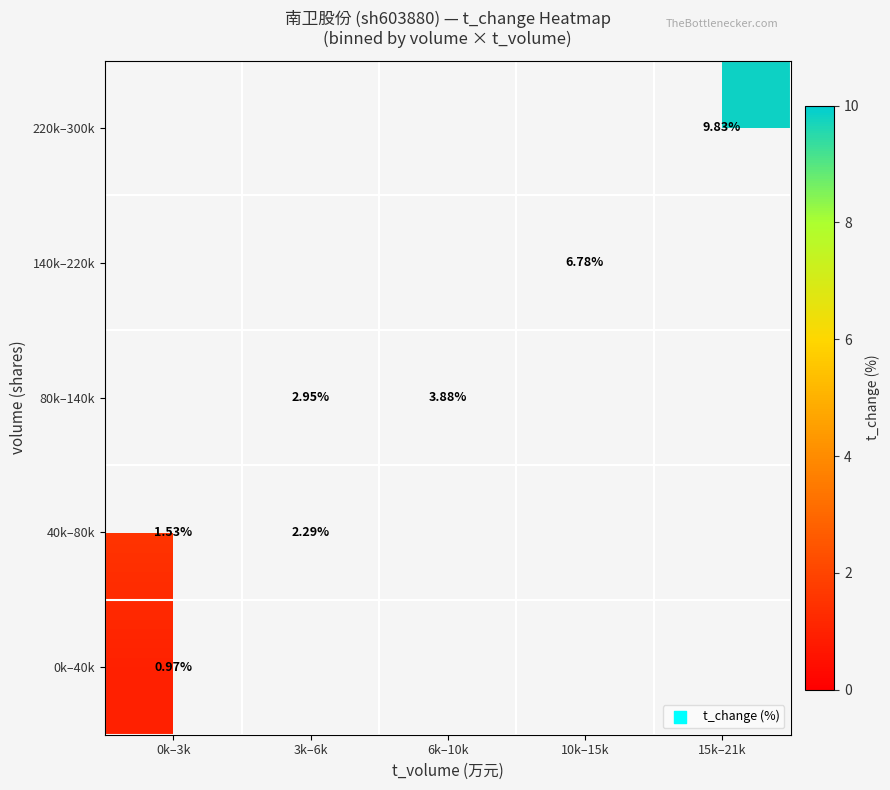

Is the value of 40k–80k at 3k–6k greater than the value of 0k–40k at 0k–3k?

Yes